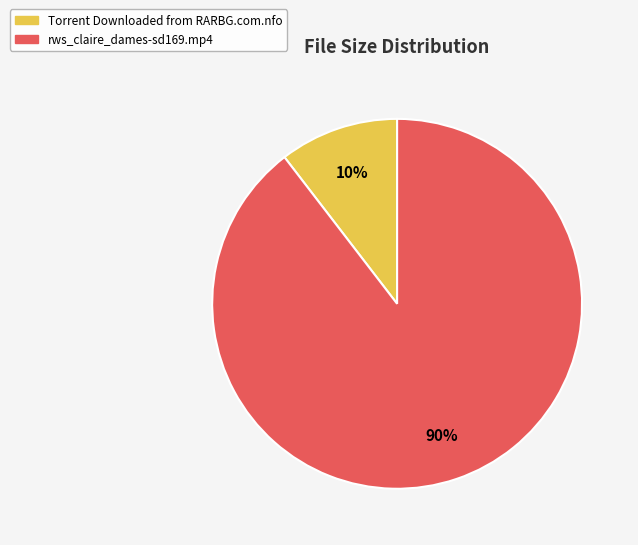

Rank the categories by value from highest to lowest.

rws_claire_dames-sd169.mp4, Torrent Downloaded from RARBG.com.nfo